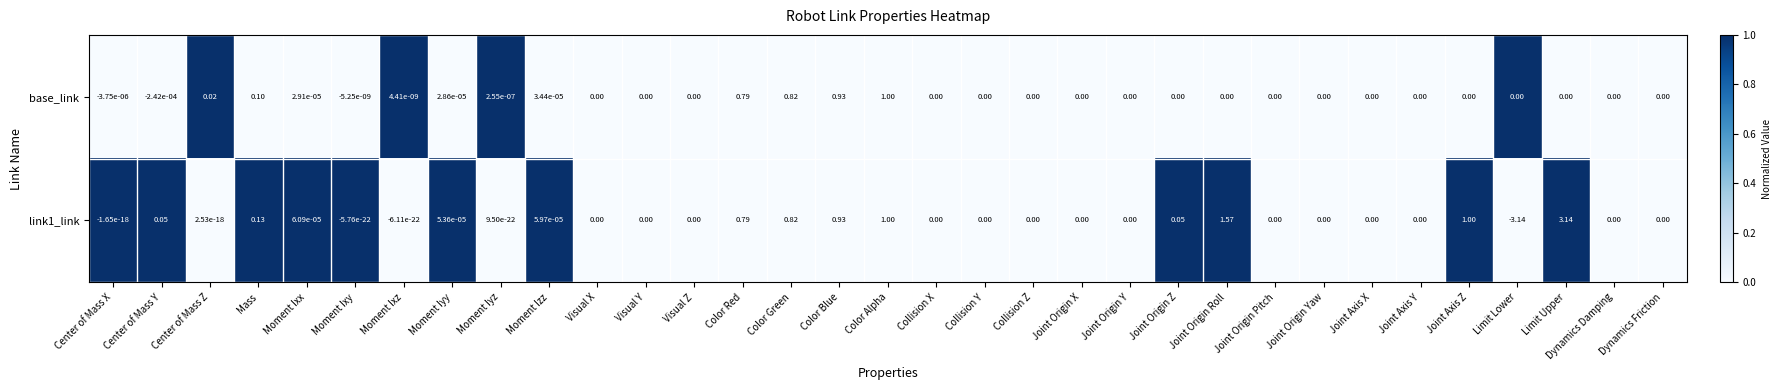

Rank the series by their maximum value, from highest to lowest.

link1_link, base_link